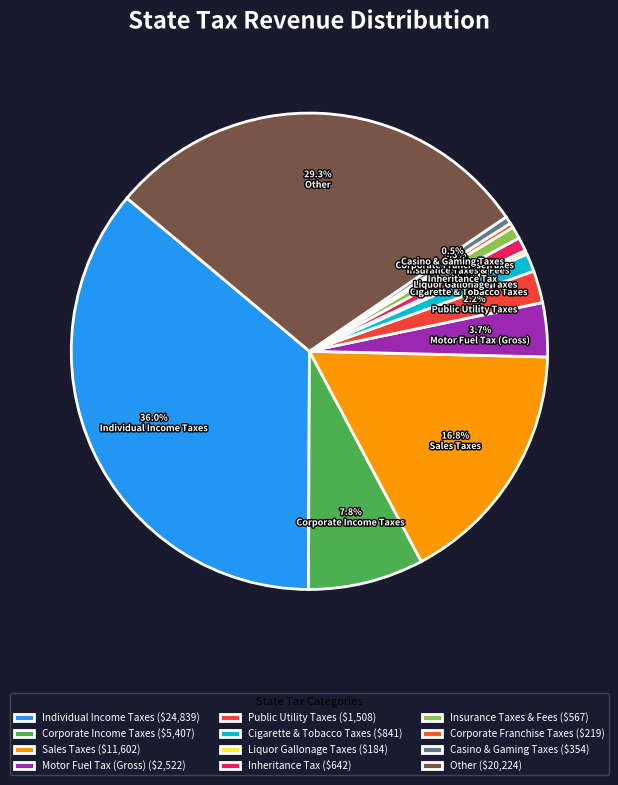

How much of the chart is everything except Individual Income Taxes?

64.0%